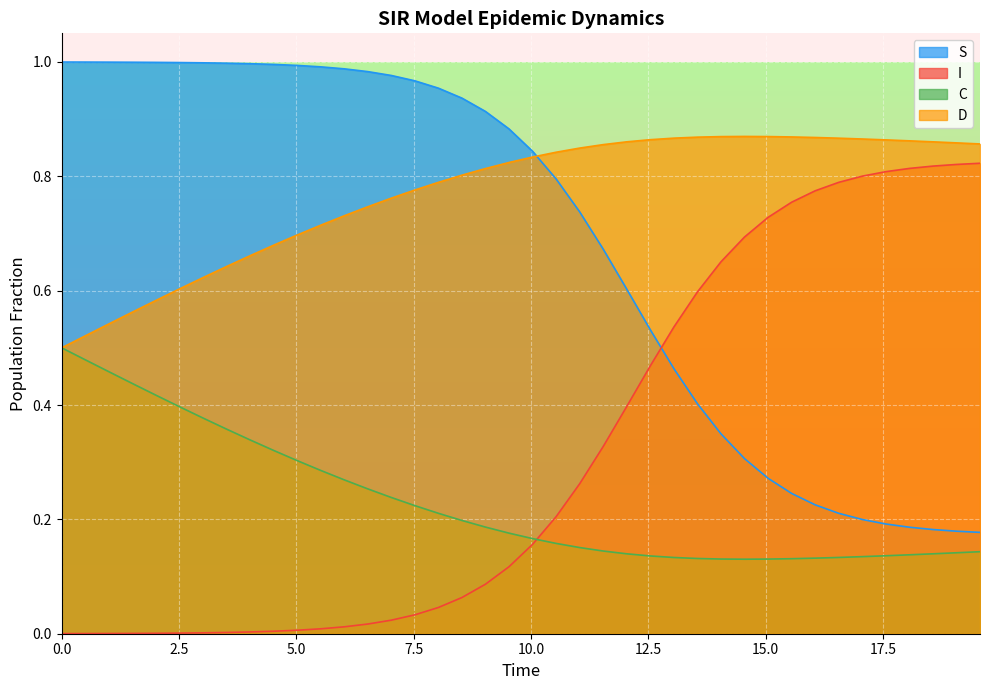

Which series has the largest range (max minus min)?

I